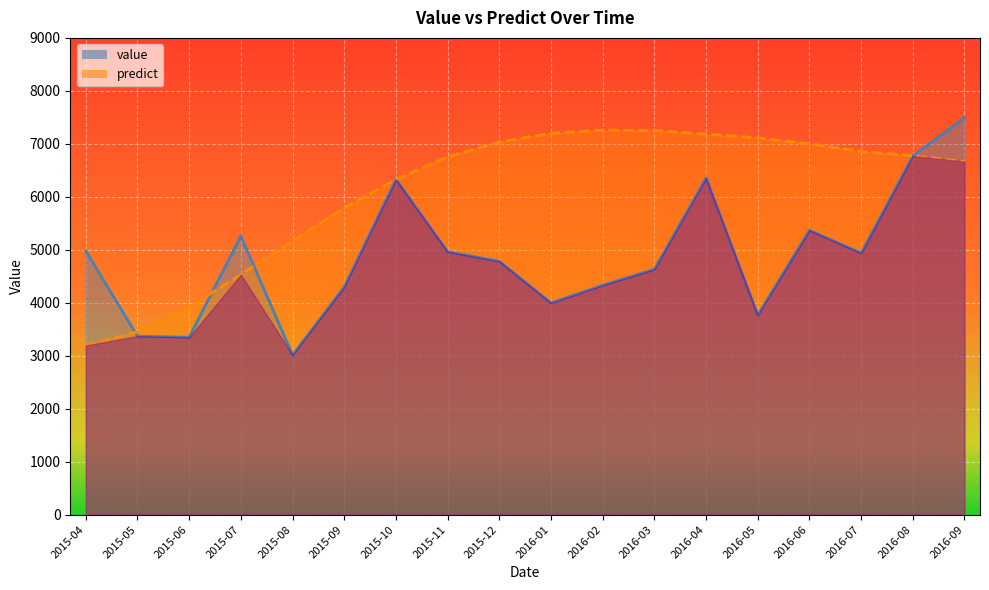

At which label is predict closest to 5226?

2015-08